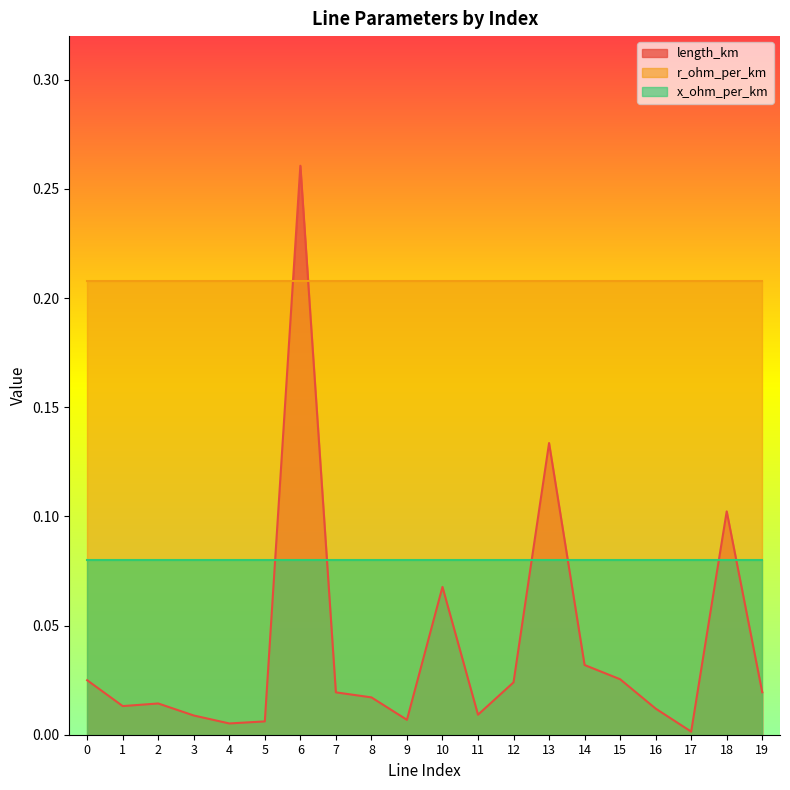

Does the chart display data point markers on the line(s)?

No